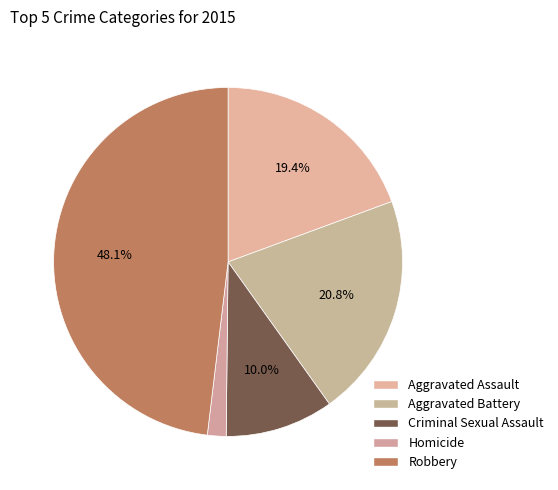

What is the ratio of the value at Homicide to the value at Aggravated Assault?

0.1